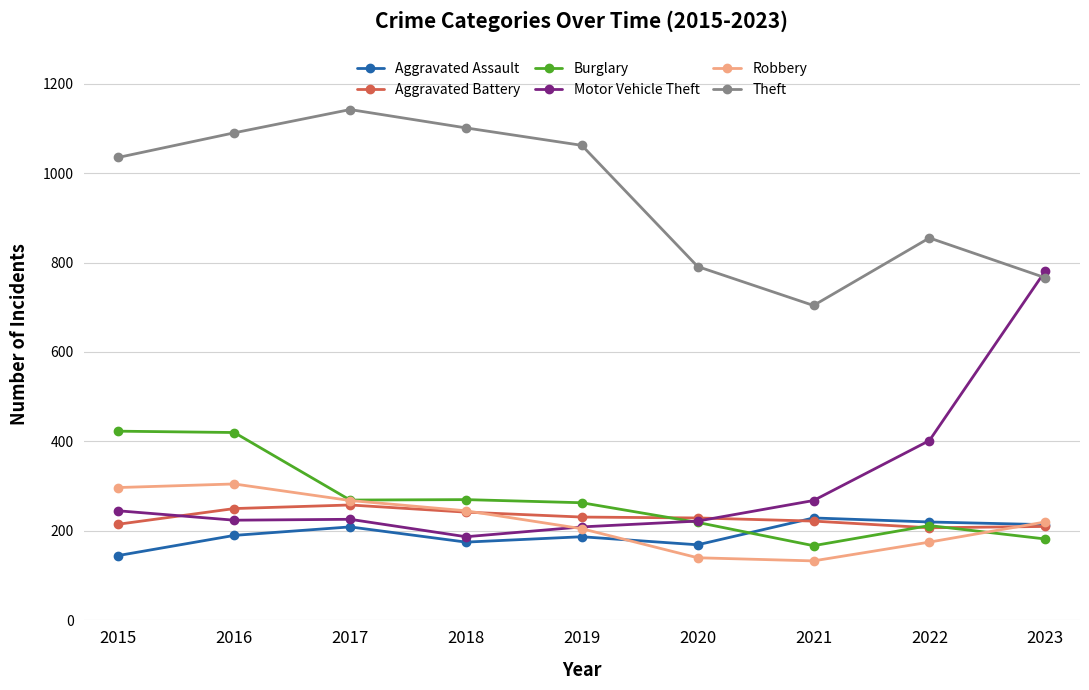

What are all the series names shown in the legend?

Aggravated Assault, Aggravated Battery, Burglary, Motor Vehicle Theft, Robbery, Theft